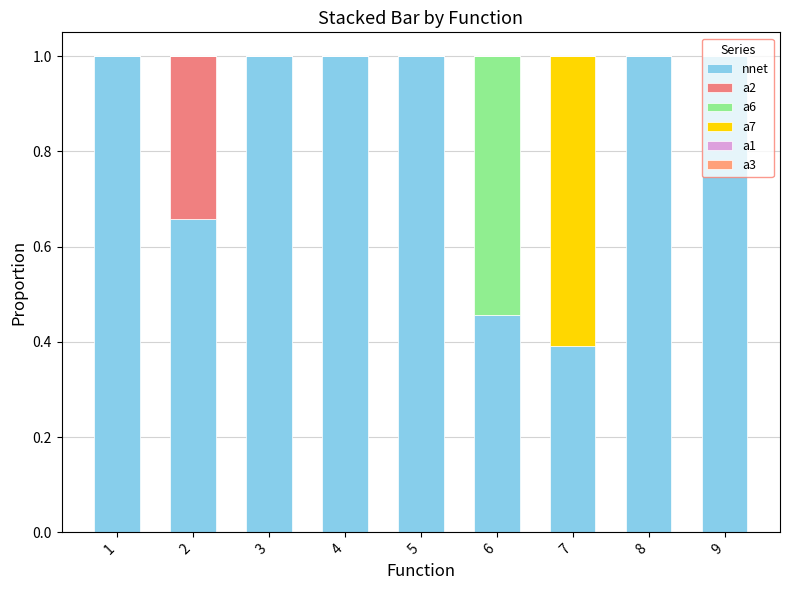

Are the bars grouped side by side (vs. stacked)?

No